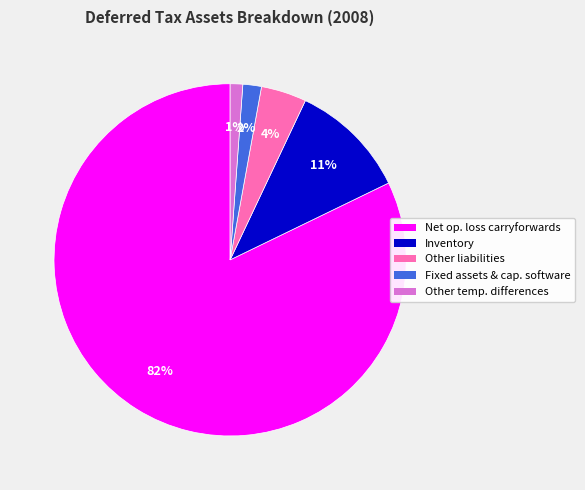

To the nearest percent, what is the difference between the largest and smallest slice percentages?

81%